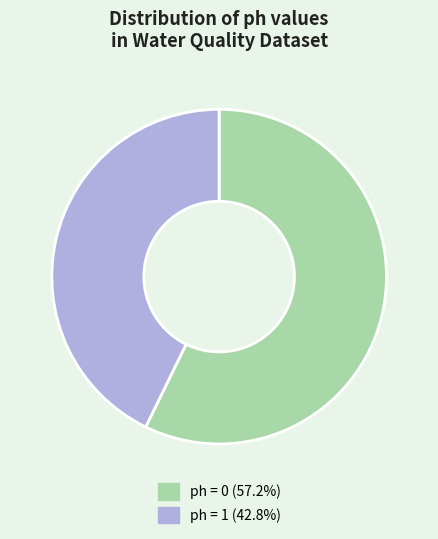

Count the number of slices in the pie.

2